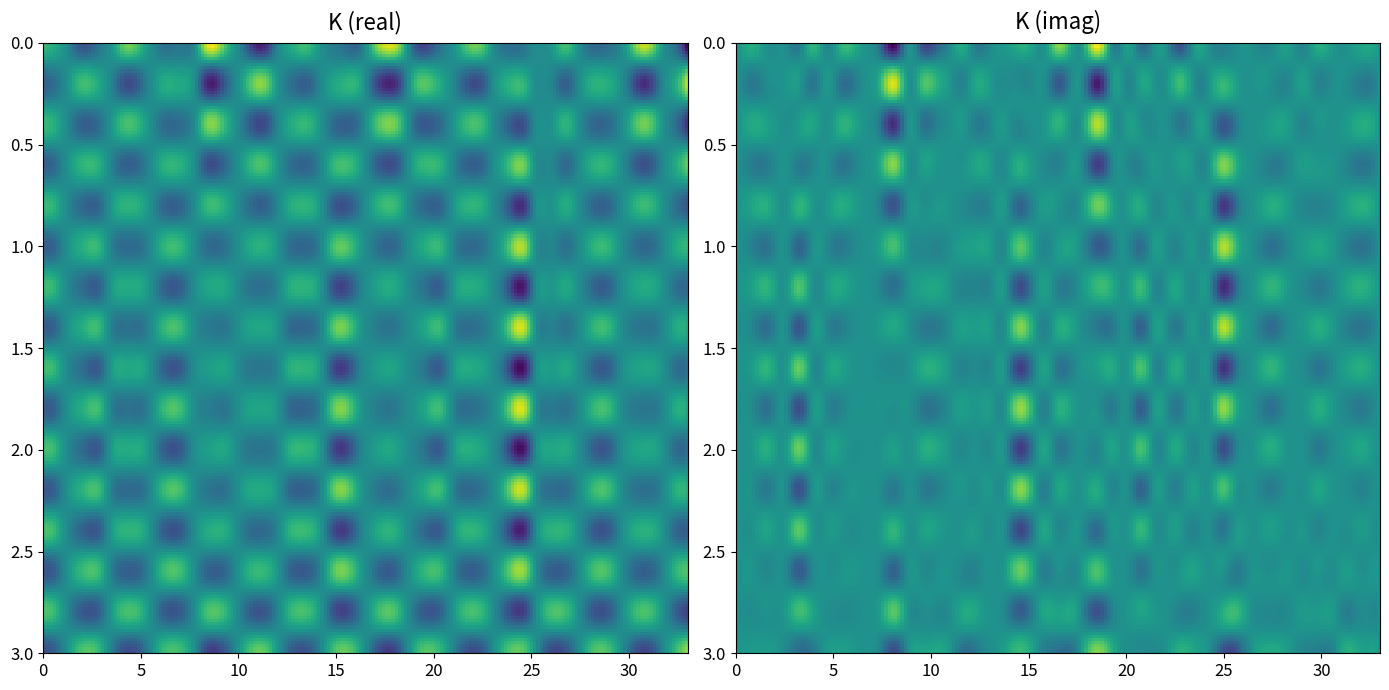

Which label corresponds to the smallest value in the chart?

26